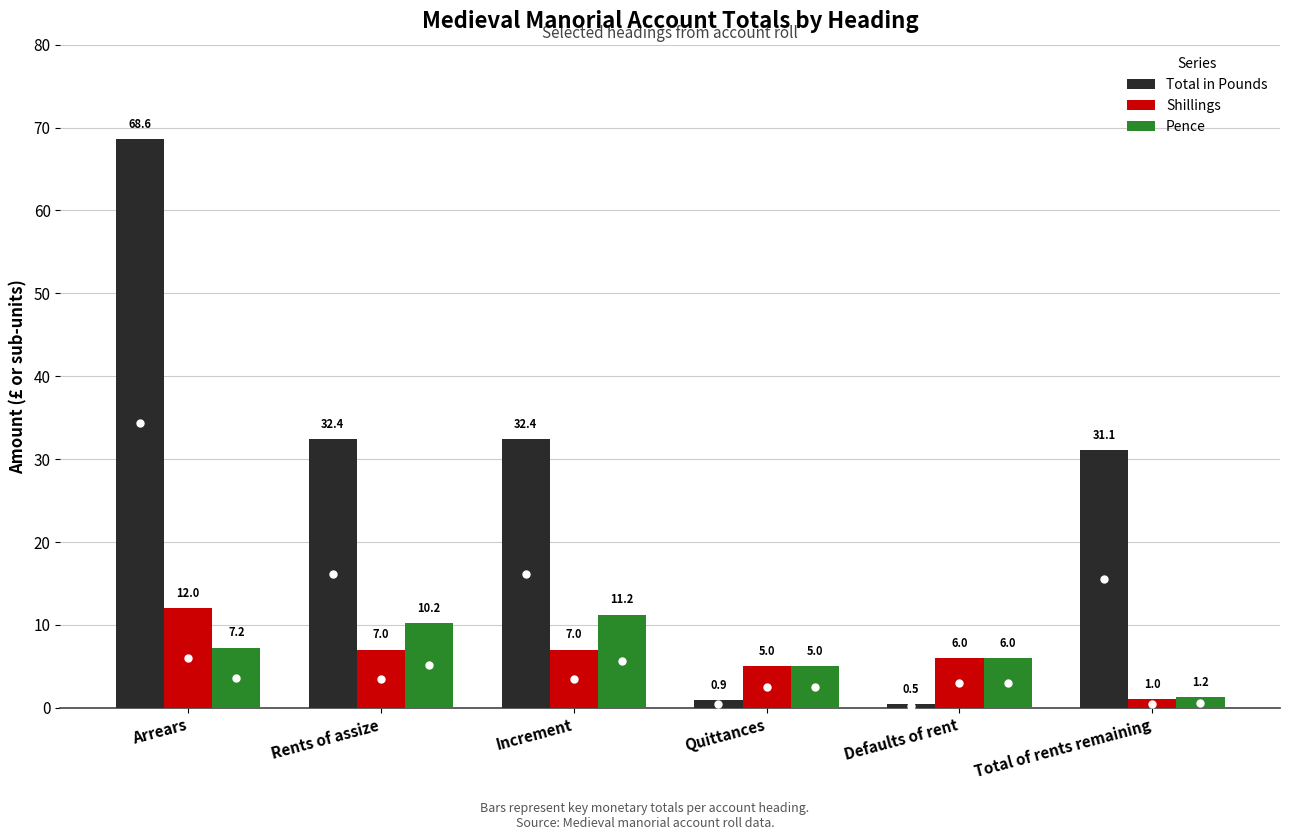

True or false: Shillings has a value of 1.7 at Defaults of rent.

False